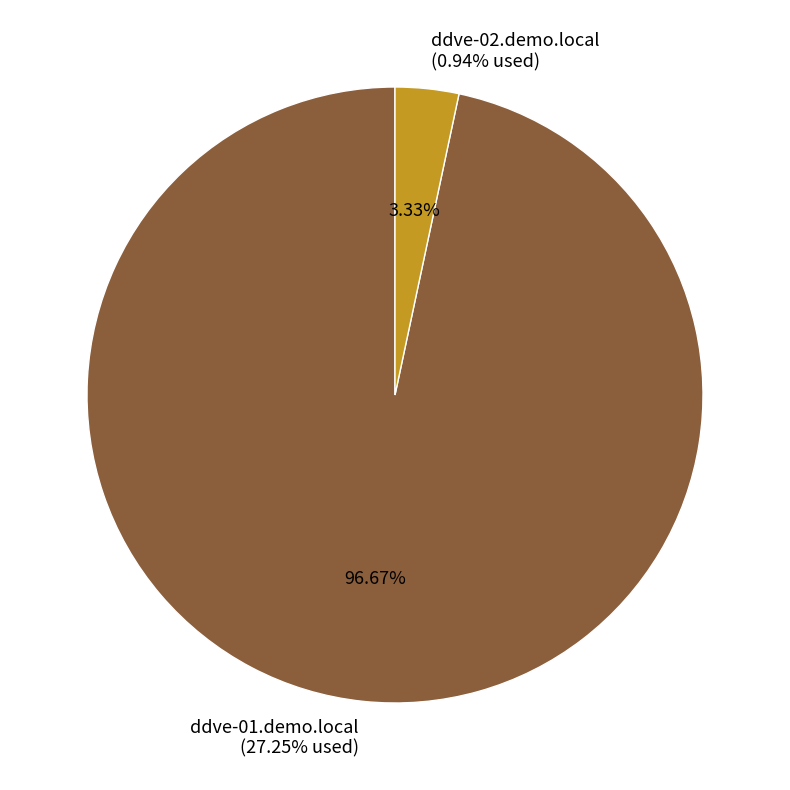

True or false: ddve-01.demo.local accounts for 97% of the total.

True